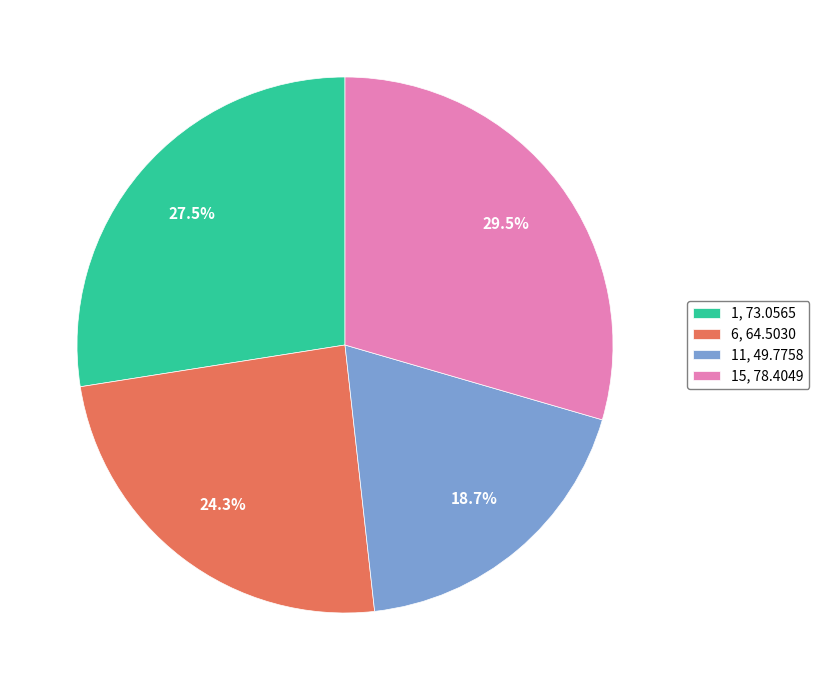

Rank the categories by value from lowest to highest.

11, 49.7758, 6, 64.5030, 1, 73.0565, 15, 78.4049